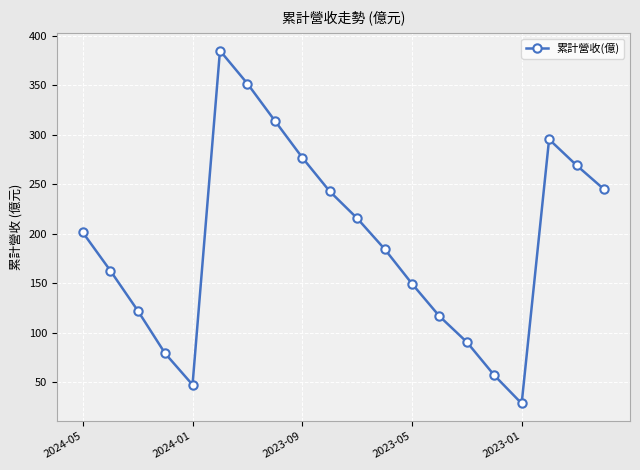

Reading left to right, transcribe all the data shown in this chart.

201.4	163.0	122.6	79.3	47.6	385.1	351.8	314.3	277.1	243.0	215.8	184.8	149.7	116.9	90.8	57.2	28.7	295.5	269.3	245.1